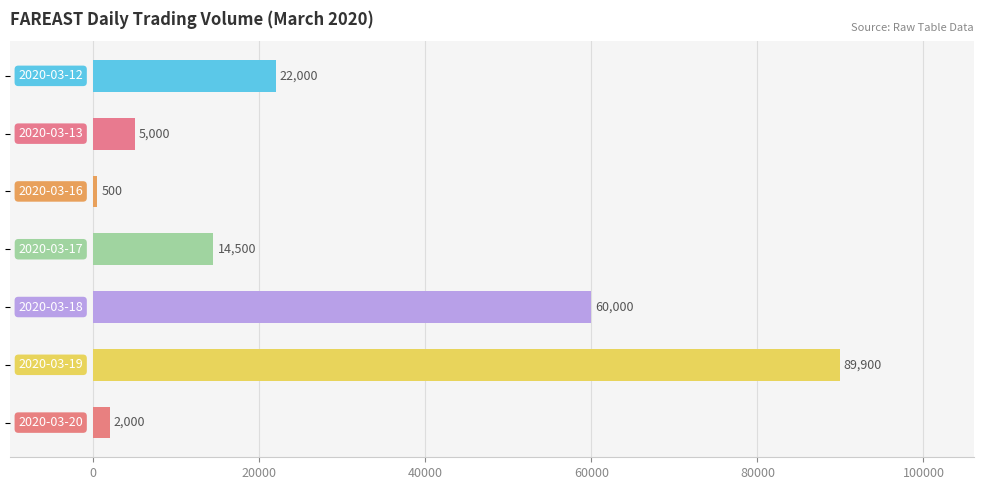

Count the number of categories in the chart.

7